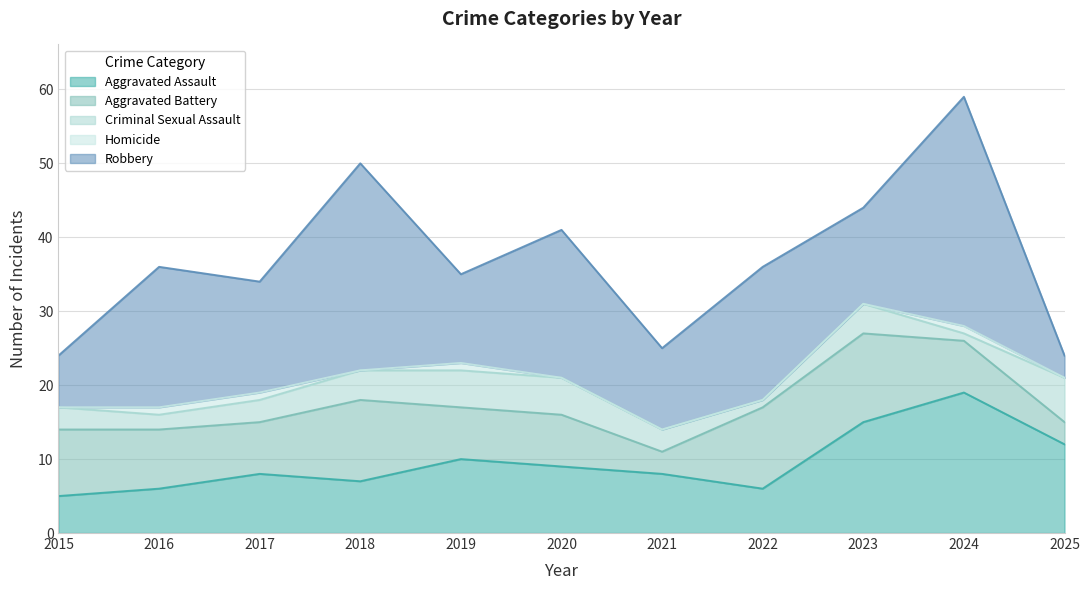

What is the difference between the second highest and minimum values in the Robbery series?

25